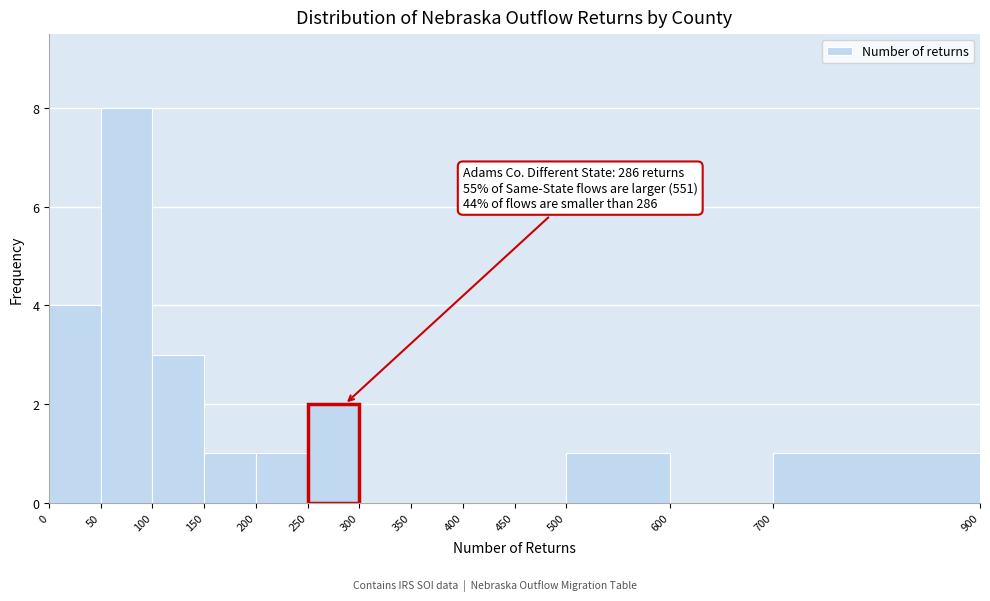

Over which range of the x-axis is the bar tallest?

50 to 100